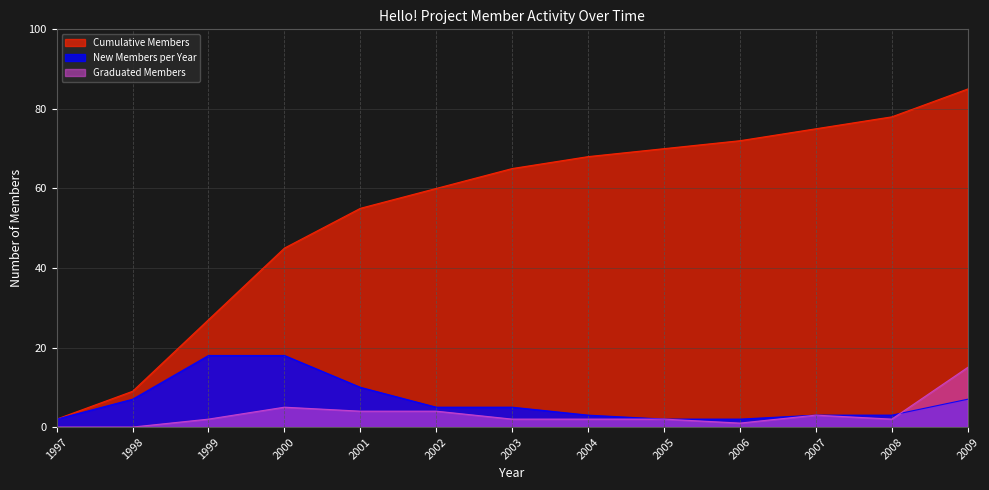

Is it true that Graduated Members equals 1 at 2004?

False